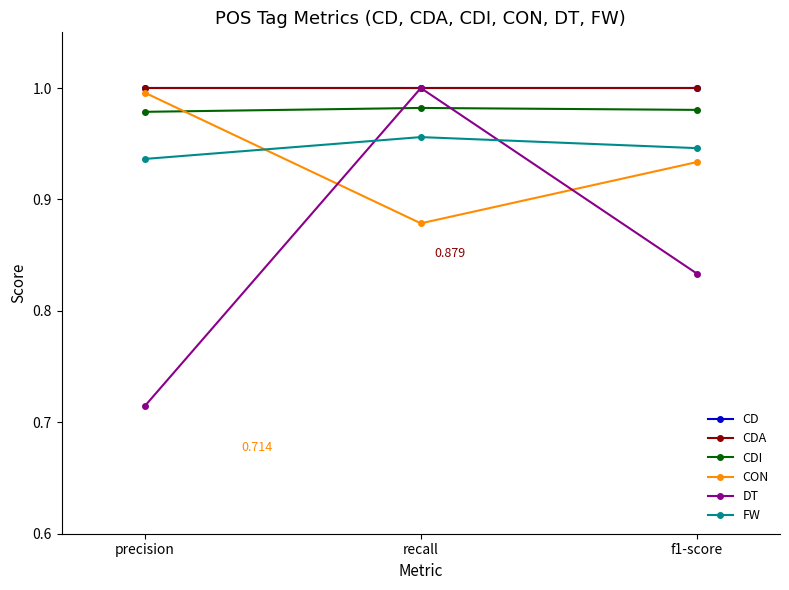

What is the average value of the CD series?

1.0